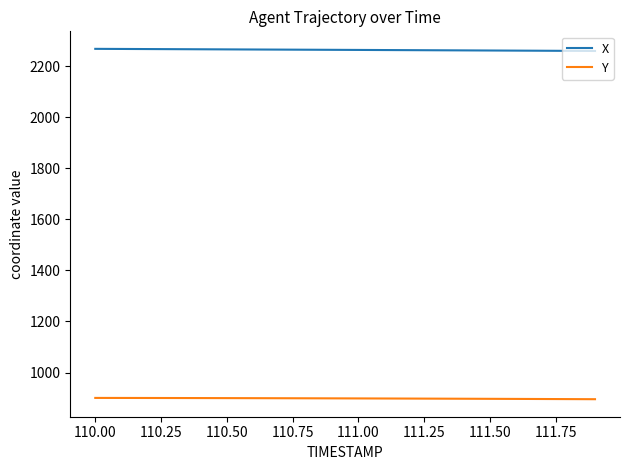

Rank the series by their maximum value, from highest to lowest.

X, Y